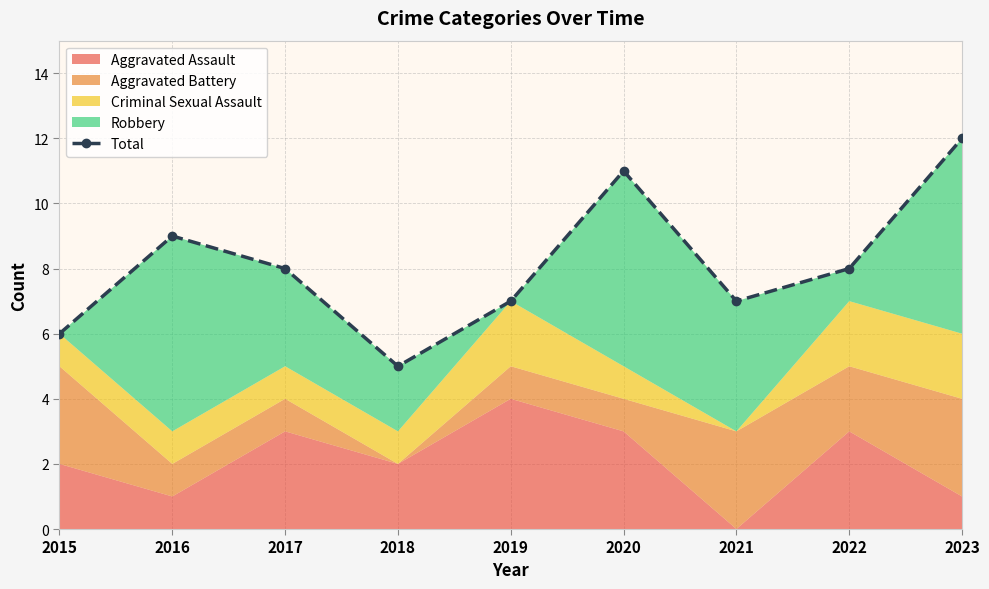

What is the average value?

8